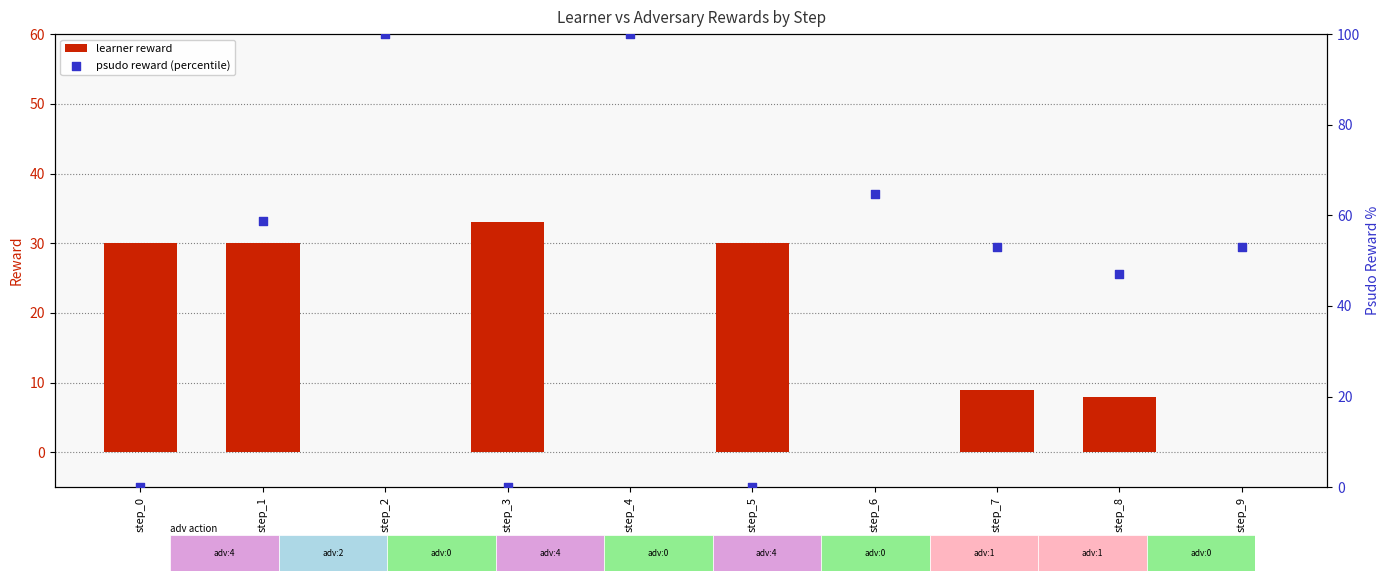

Which series has the largest total across all categories?

psudo reward (percentile)